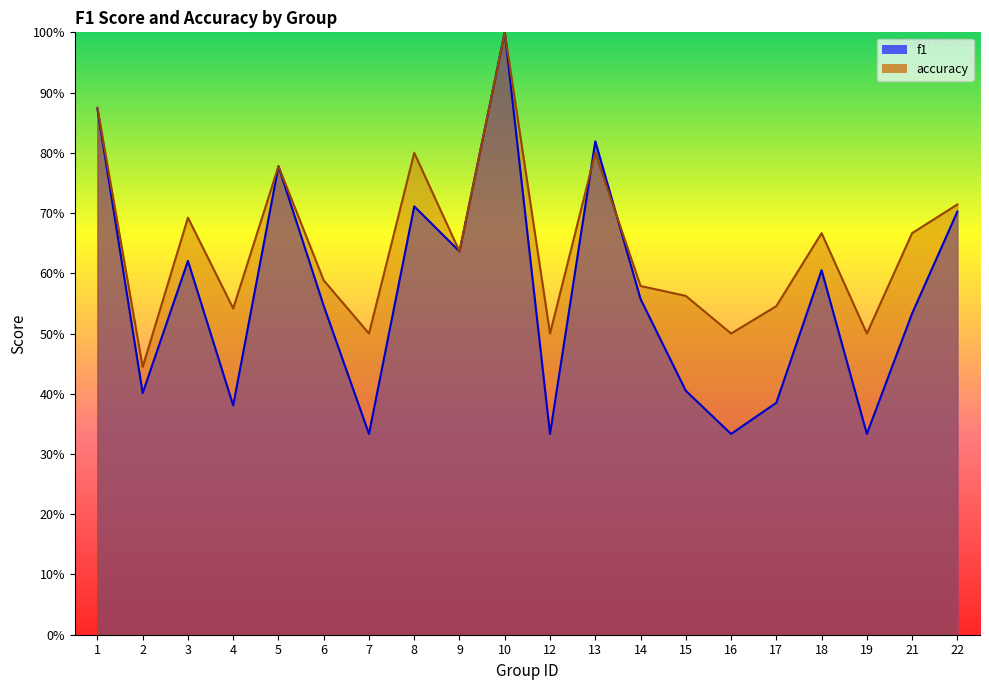

At how many categories does at least one series exceed 0?

20